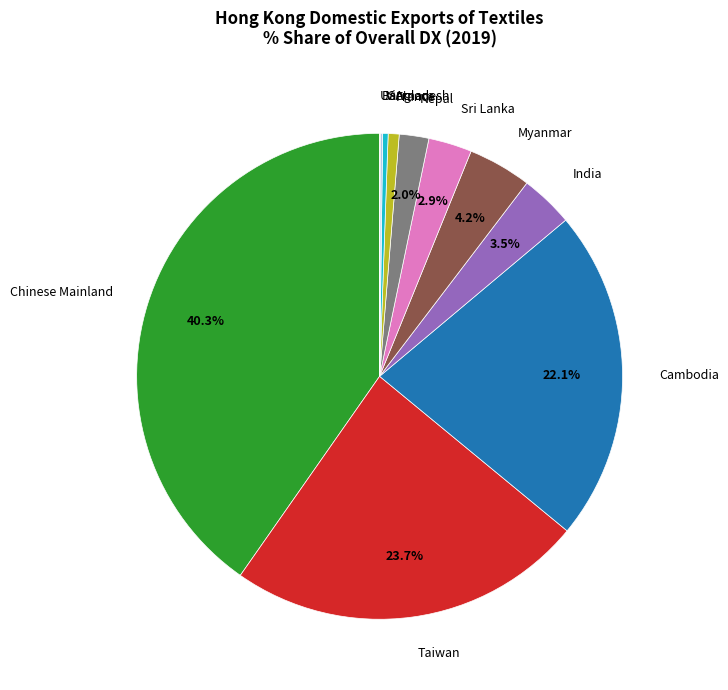

Do Myanmar and Chinese Mainland together represent more than half of the pie?

No